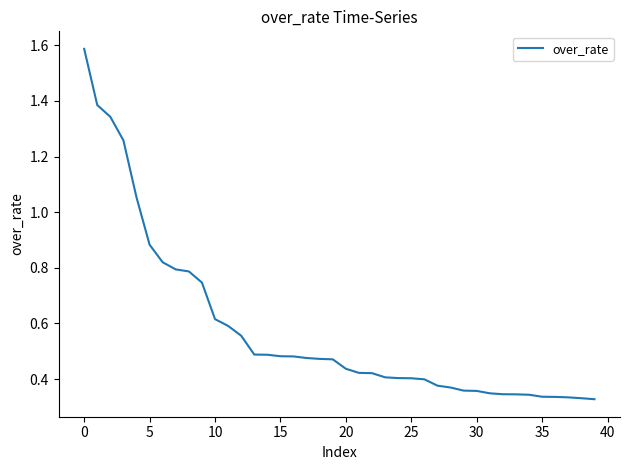

What is the greatest value displayed?

1.6